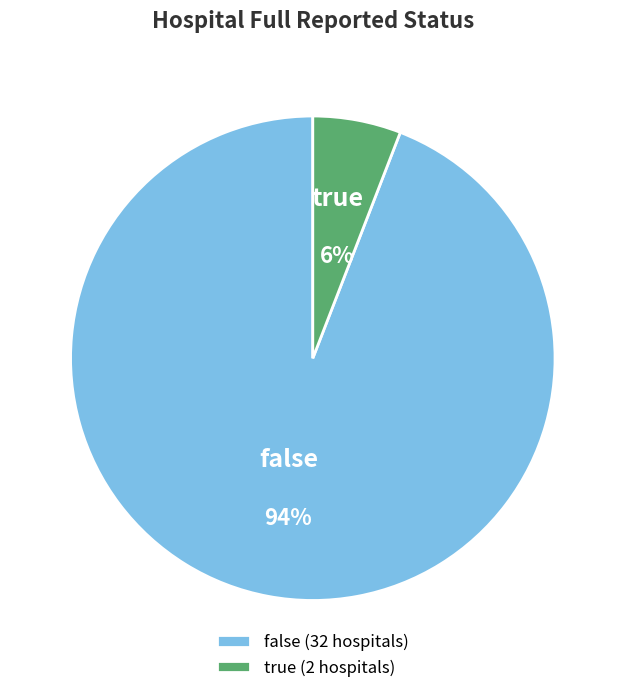

What is the majority slice?

false